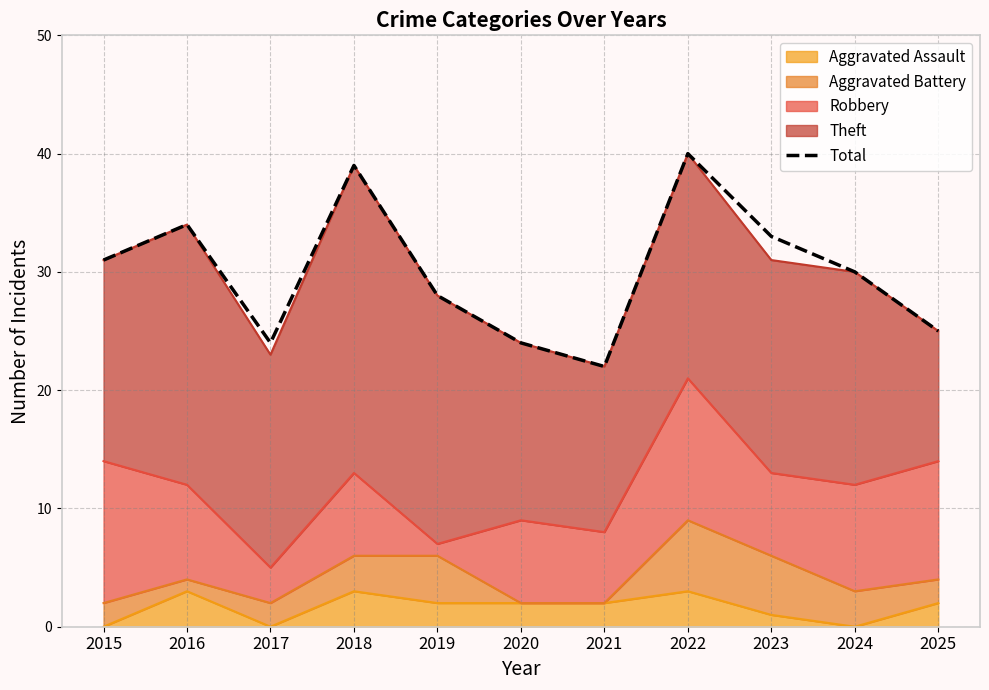

What is the sum of all values?

330